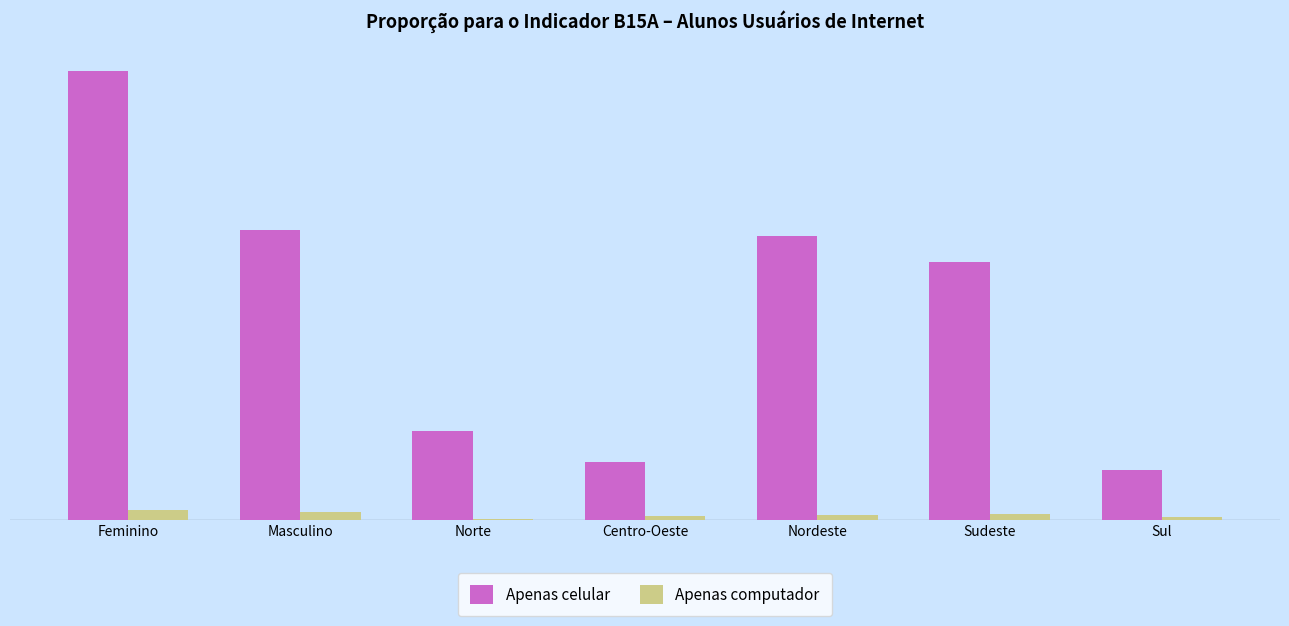

Rank the categories by Apenas celular value from highest to lowest.

Feminino, Masculino, Nordeste, Sudeste, Norte, Centro-Oeste, Sul